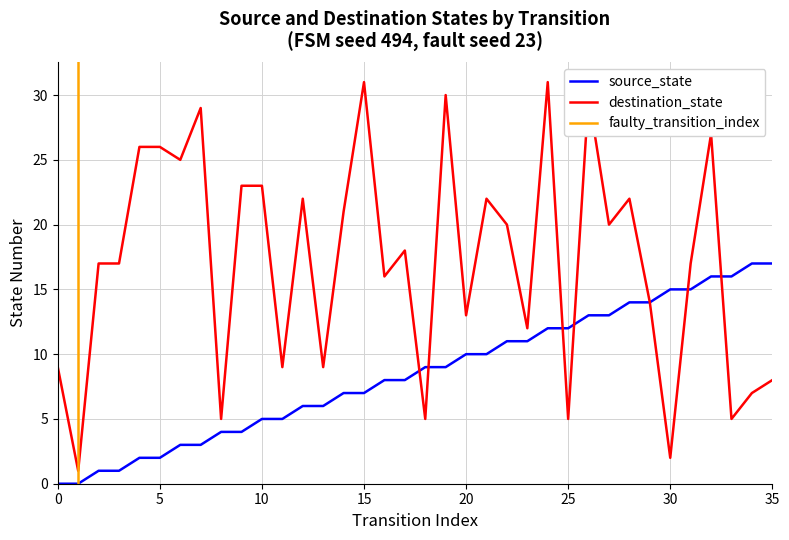

Reading left to right, transcribe all the data shown in this chart.

source_state: 0	0	1	1	2	2	3	3	4	4	5	5	6	6	7	7	8	8	9	9	10	10	11	11	12	12	13	13	14	14	15	15	16	16	17	17
destination_state: 9	1	17	17	26	26	25	29	5	23	23	9	22	9	21	31	16	18	5	30	13	22	20	12	31	5	30	20	22	14	2	17	27	5	7	8